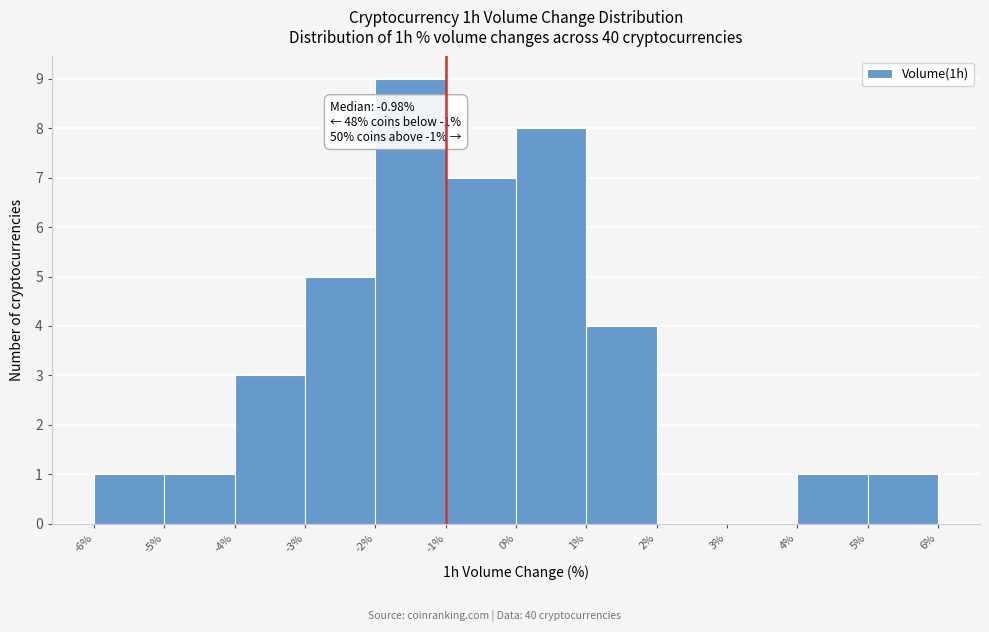

Which range on the x-axis has the tallest bar?

-2% to -1%